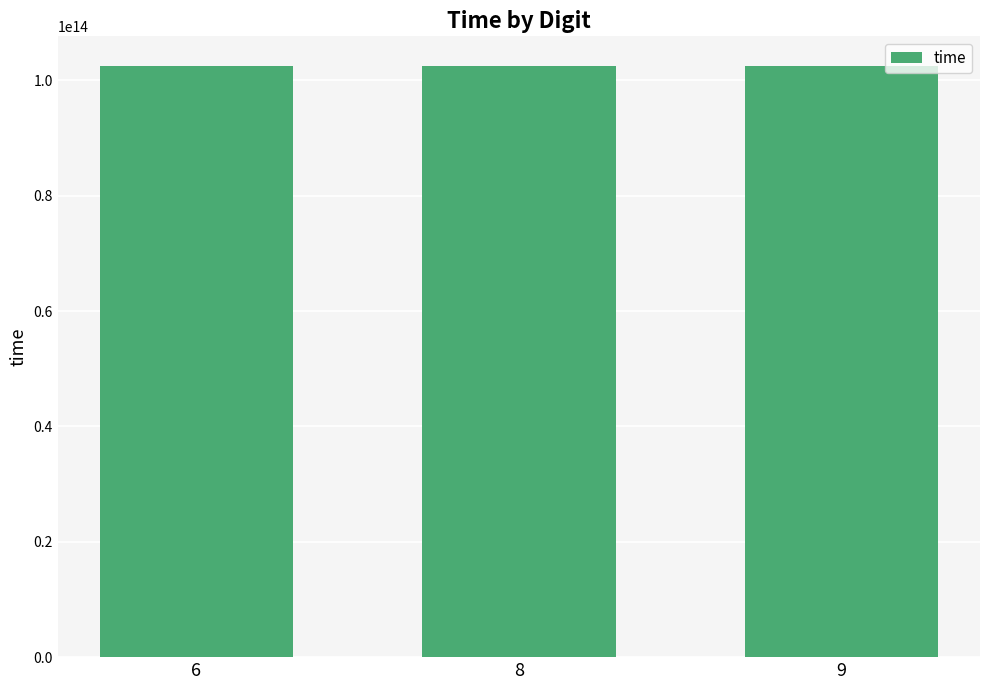

At which label is the value closest to 102491008266287?

6